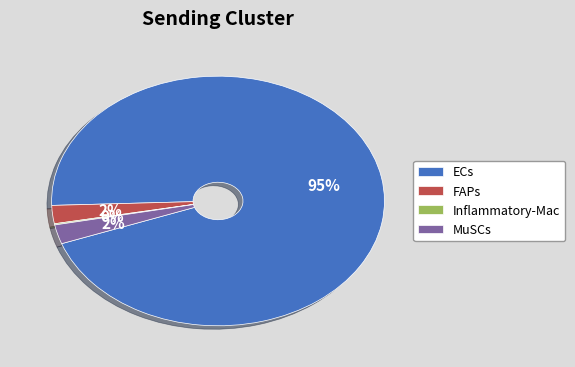

Combined, do MuSCs and FAPs account for over 50%?

No